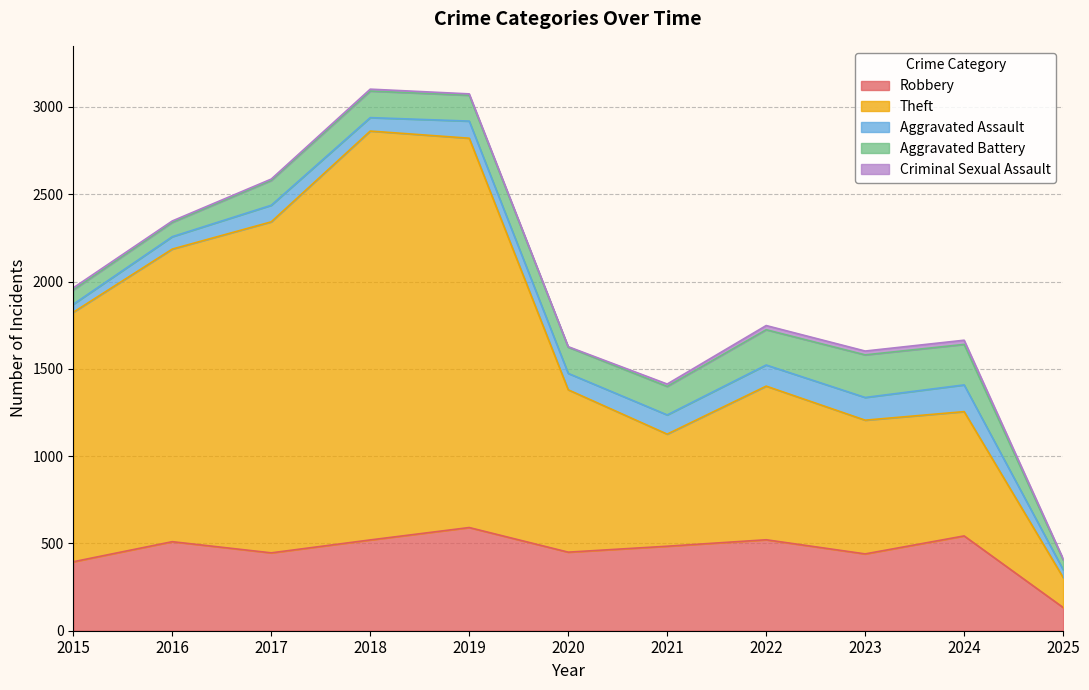

What is the sum of the Aggravated Battery values at 2025 and 2018?

208